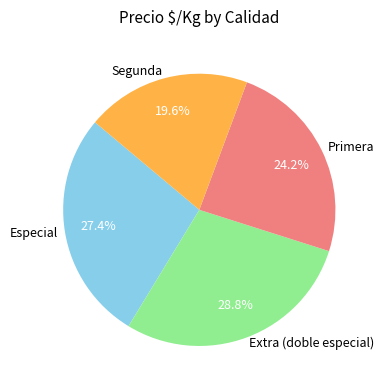

Rank the categories by value from lowest to highest.

Segunda, Primera, Especial, Extra (doble especial)